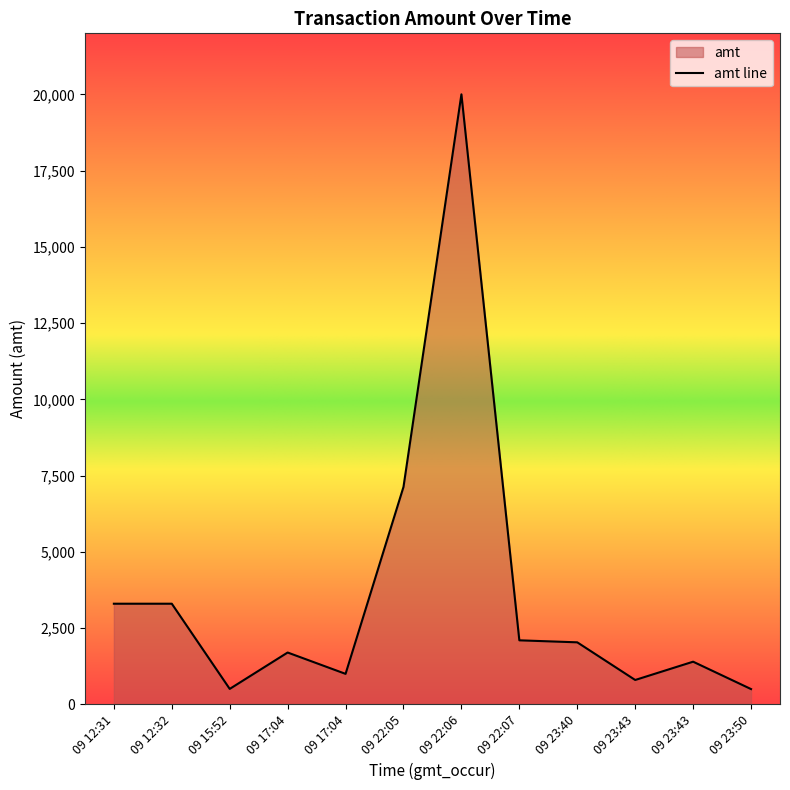

At which label does the data first exceed 2034?

09 12:31